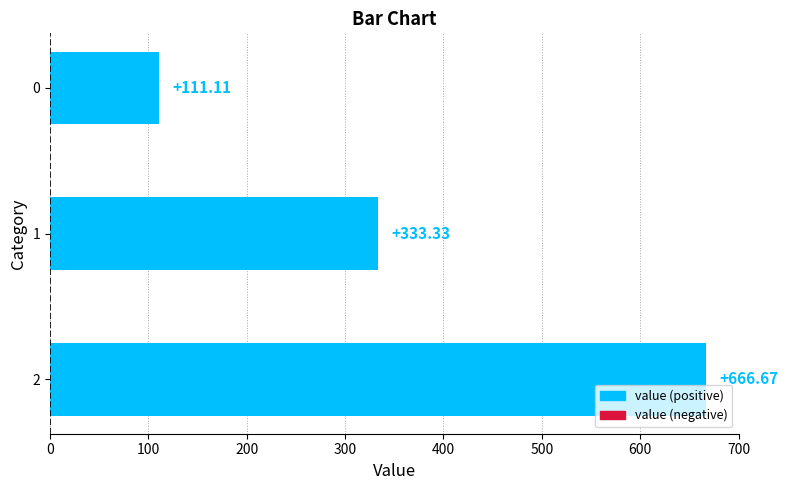

What is the minimum value shown in the chart?

111.1